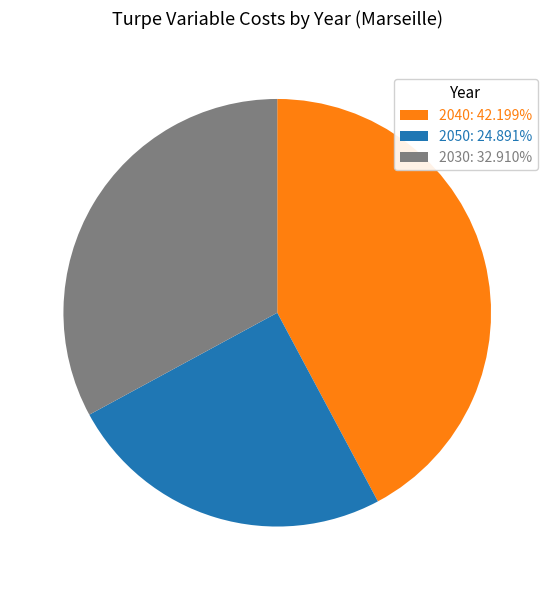

Which category has the biggest portion of the pie?

2040